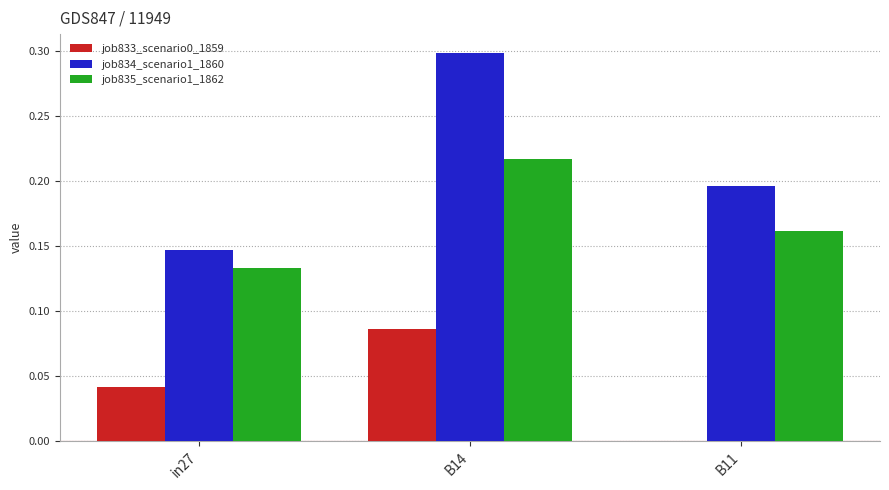

Is it true that job834_scenario1_1860 equals 0.3 at B11?

False